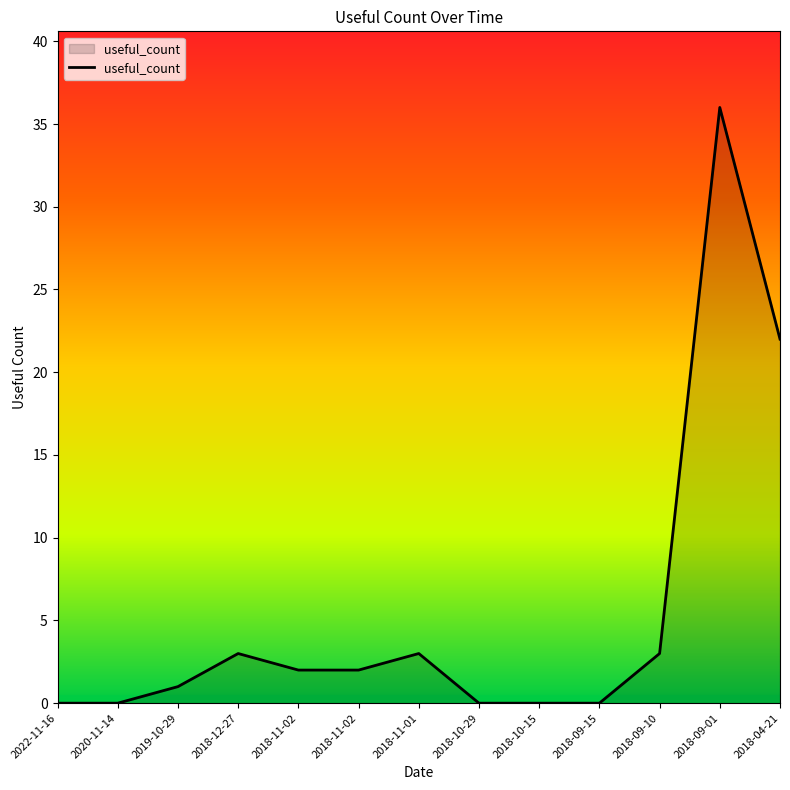

Which has a higher value, 2018-10-15 or 2018-09-01?

2018-09-01